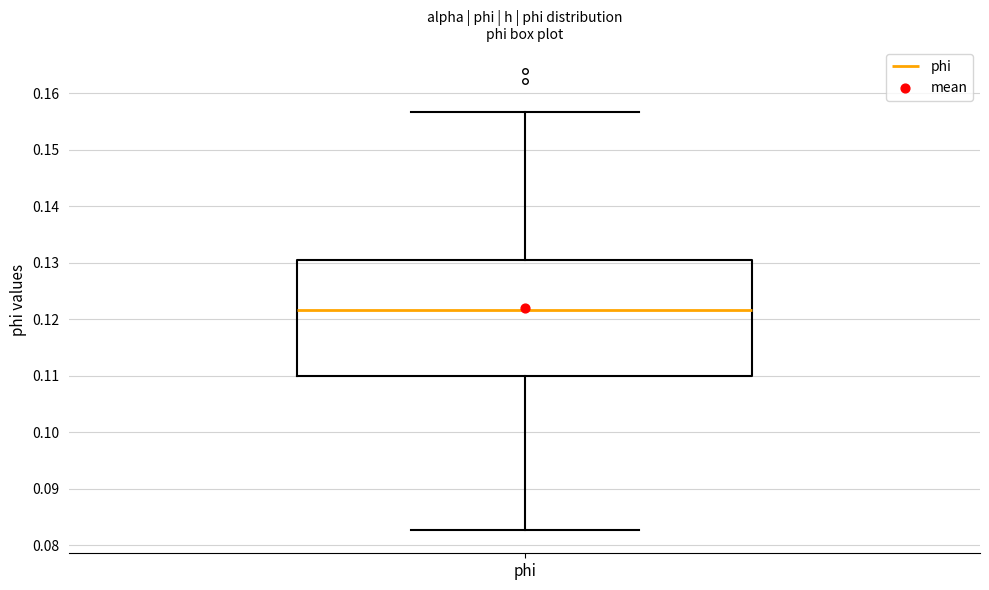

Transcribe this box plot: give where the median line is, the range the box spans, and where the two whiskers end, as read against the y-axis. The values are not printed on the chart, so give them approximately, as read against the axis.

median 0.122, box 0.110 to 0.130, whiskers 0.083 to 0.157